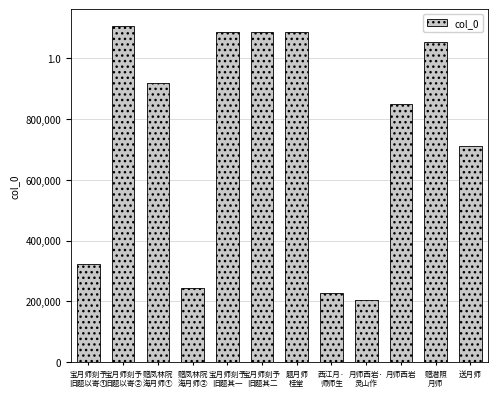

List the labels in order of value, smallest first.

月师西岩·
灵山作, 西江月·
师师生, 赠凤林院
海月师②, 宝月师刻予
旧题以寄①, 送月师, 月师西岩, 赠凤林院
海月师①, 赠潜照
月师, 宝月师刻予
旧题其一, 宝月师刻予
旧题其二, 题月师
桂堂, 宝月师刻予
旧题以寄②